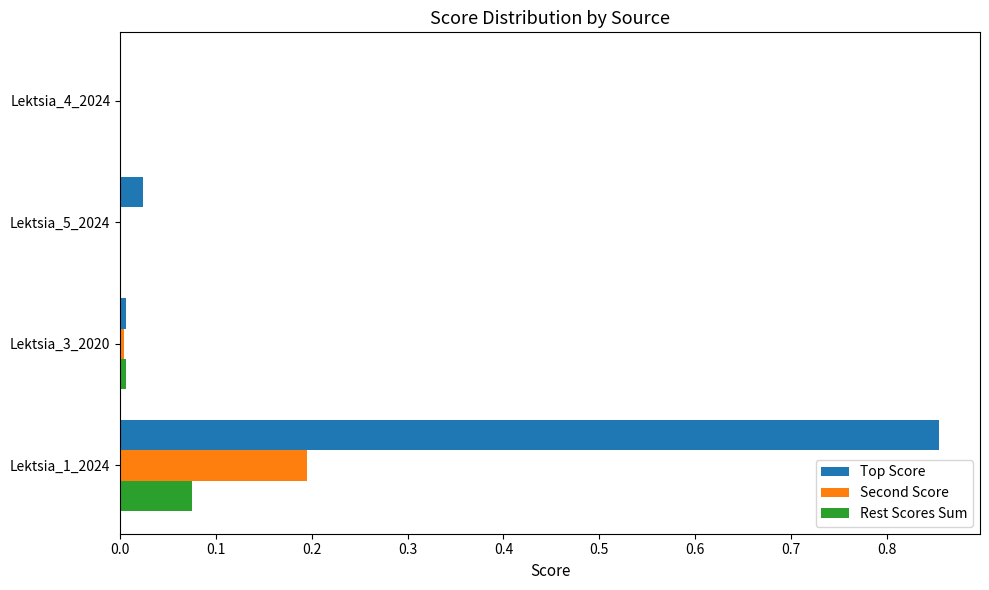

How many categories are shown in the chart?

4